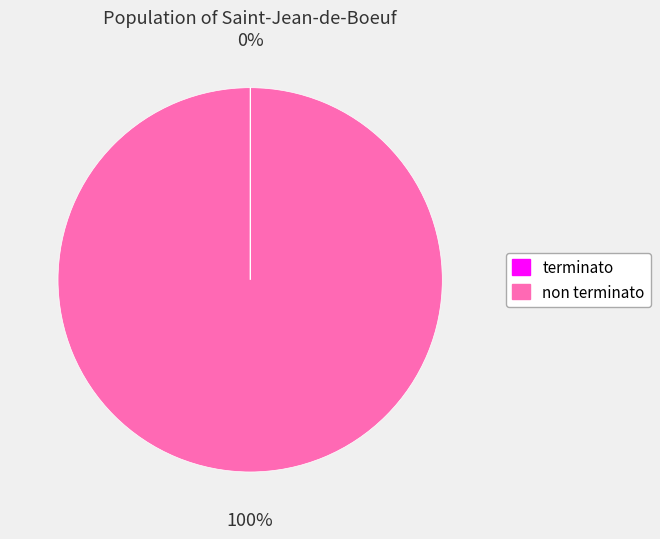

To the nearest percent, what is the average slice percentage?

50%